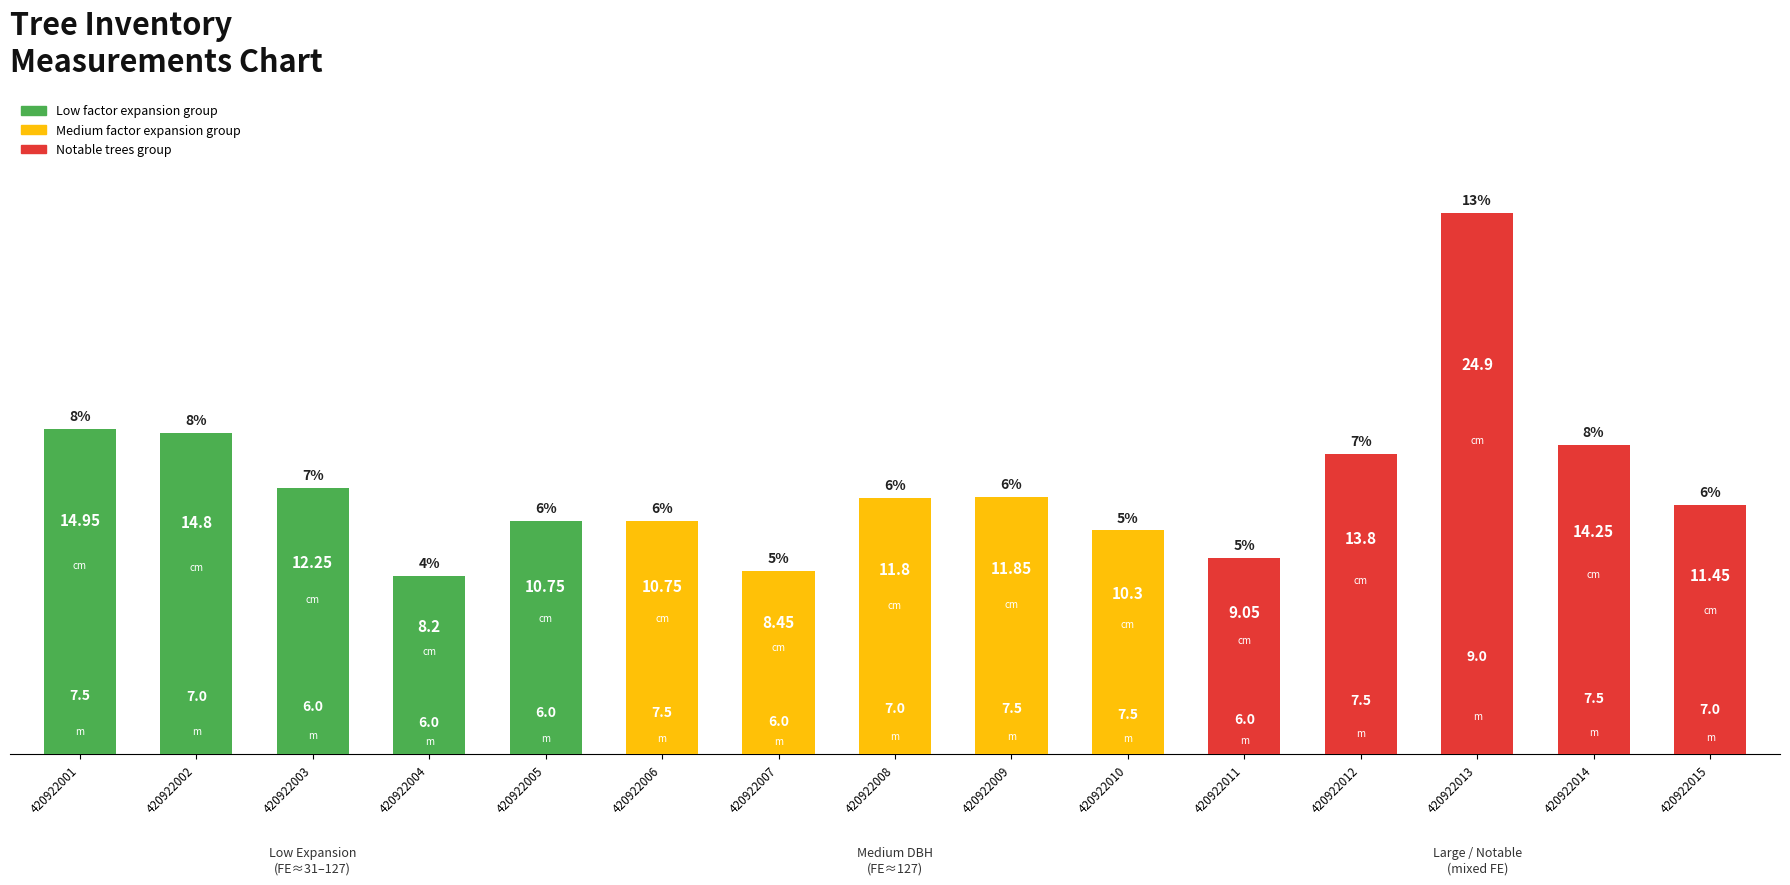

Rank the categories by value from lowest to highest.

420922004, 420922007, 420922011, 420922010, 420922005, 420922006, 420922015, 420922008, 420922009, 420922003, 420922012, 420922014, 420922002, 420922001, 420922013